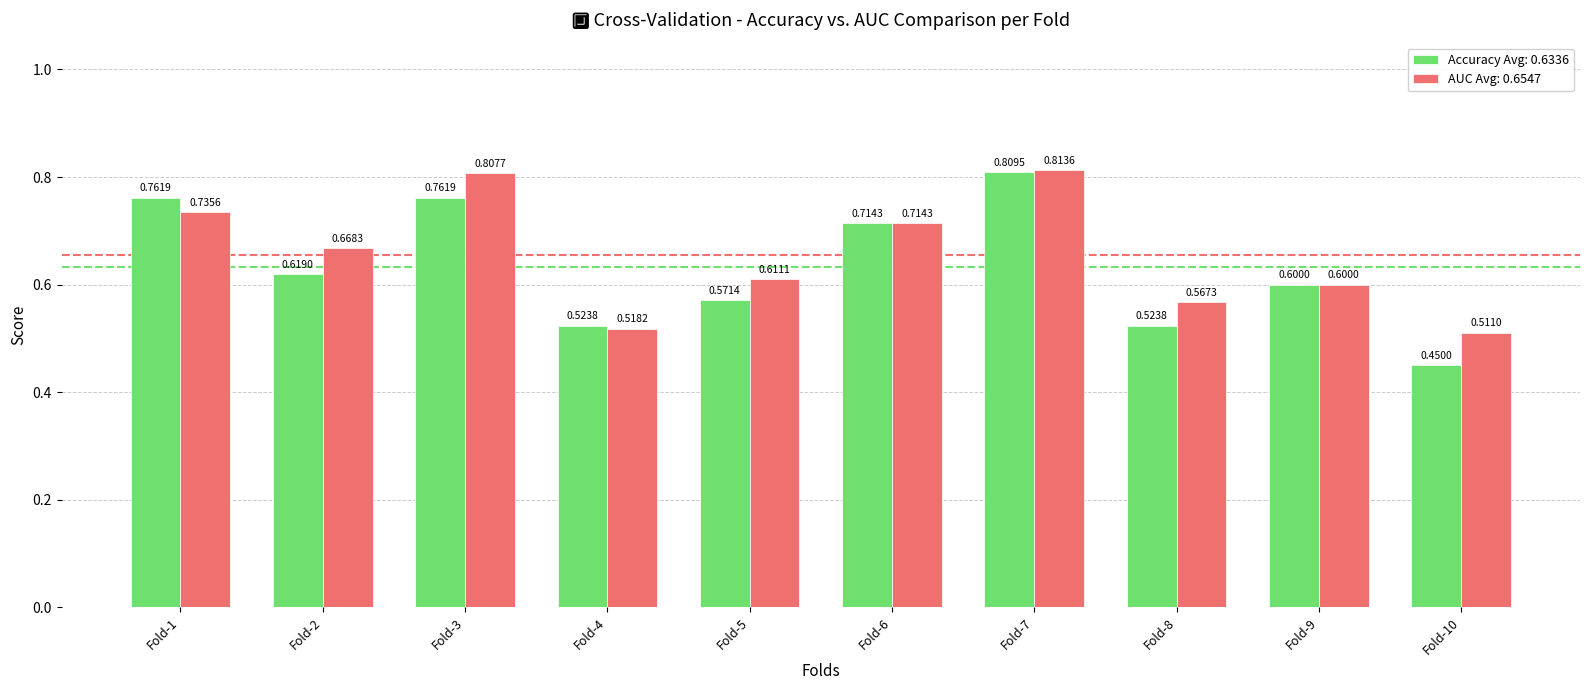

List the series in order of their peak value, lowest first.

Accuracy Avg: 0.6336, AUC Avg: 0.6547